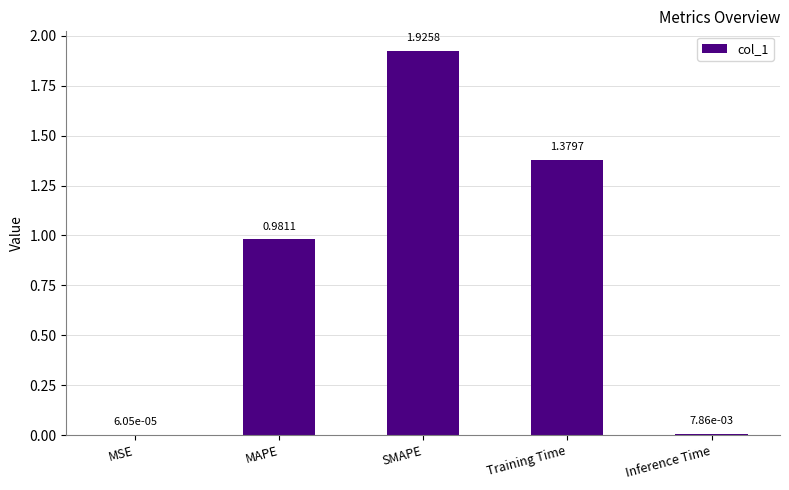

How many data points does each series have?

5